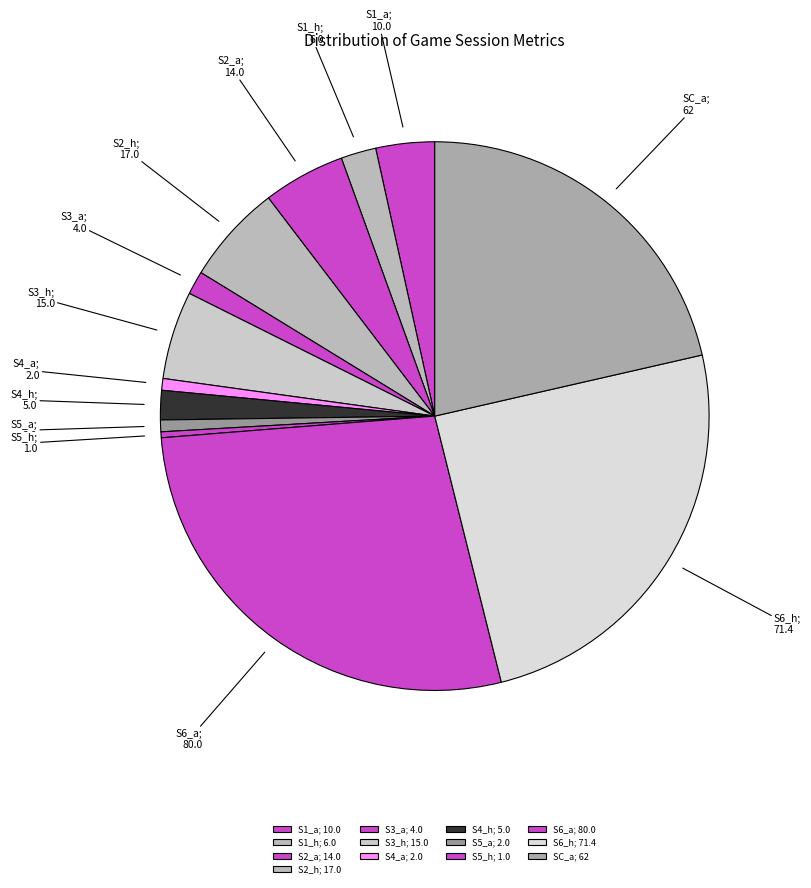

Is the sum of S5_h; 1.0 and S4_a; 2.0 greater than half?

No